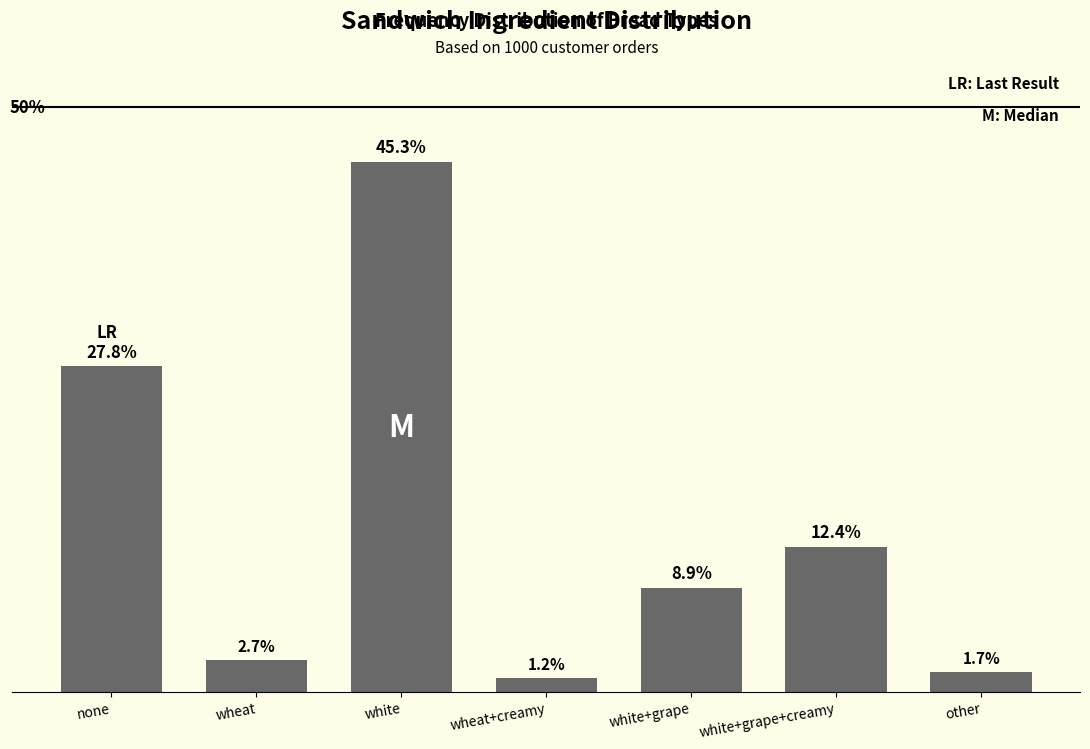

What is the label of the 5th bar from the left?

white+grape